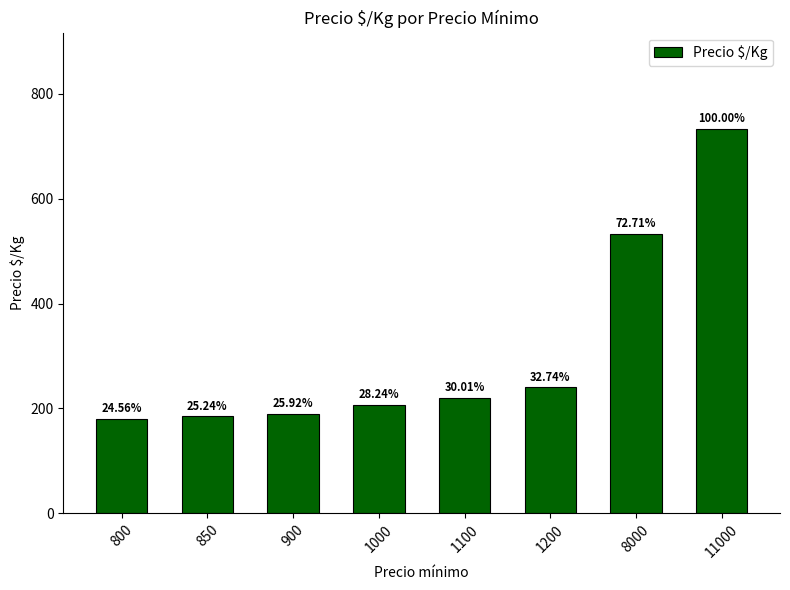

Are the bars horizontal?

No